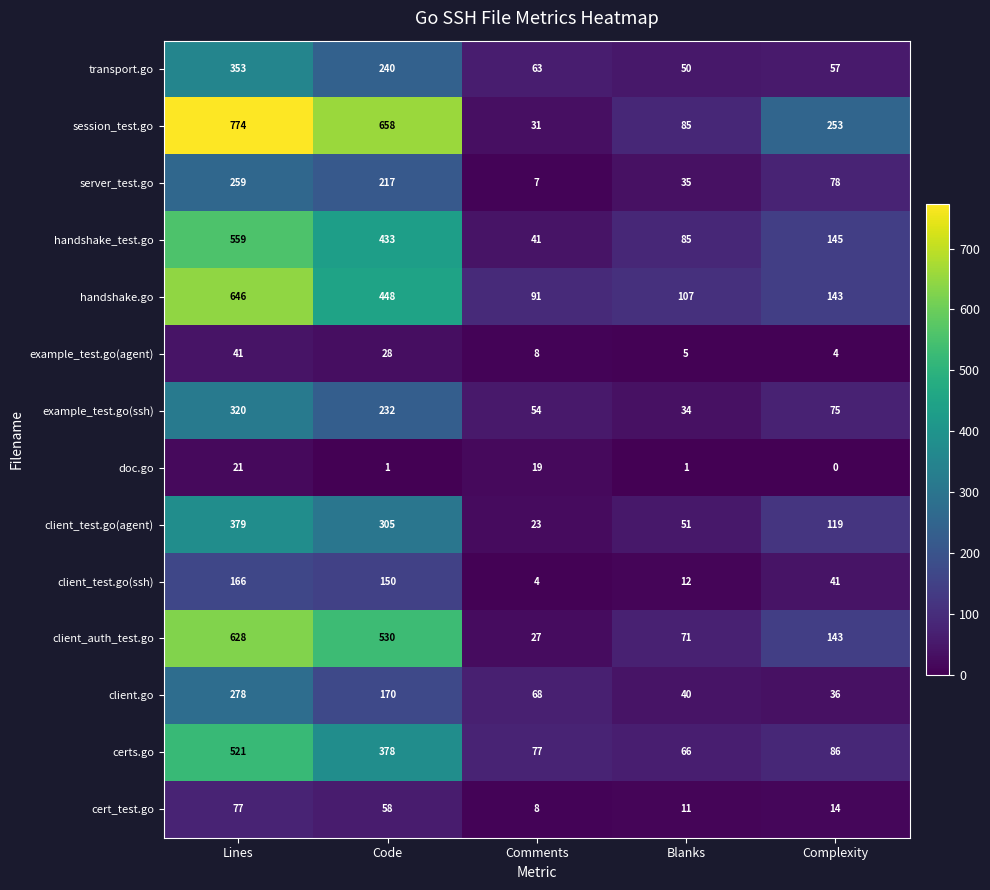

Which label corresponds to the largest value in the chart?

Lines